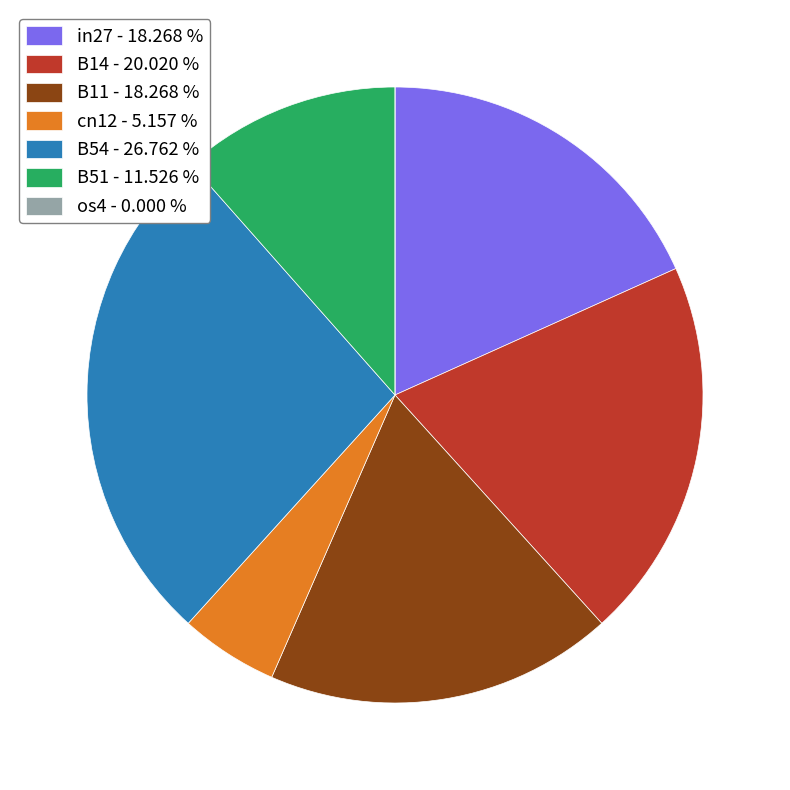

Does any single category account for the majority?

No